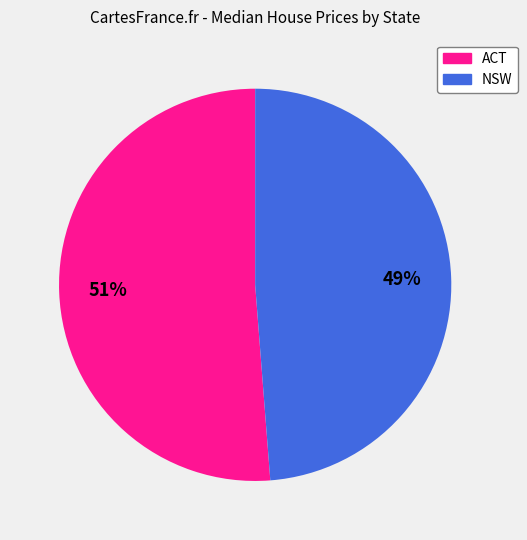

What percentage is the NSW slice, to the nearest percent?

49%